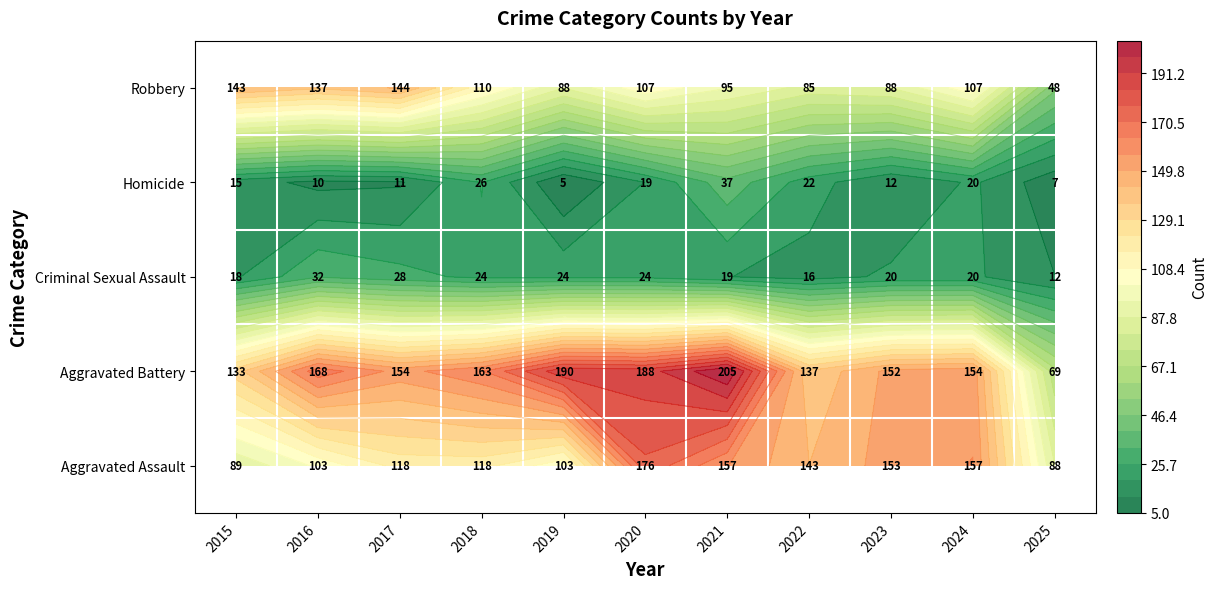

What is the sum of the Criminal Sexual Assault values at 2024 and 2023?

40